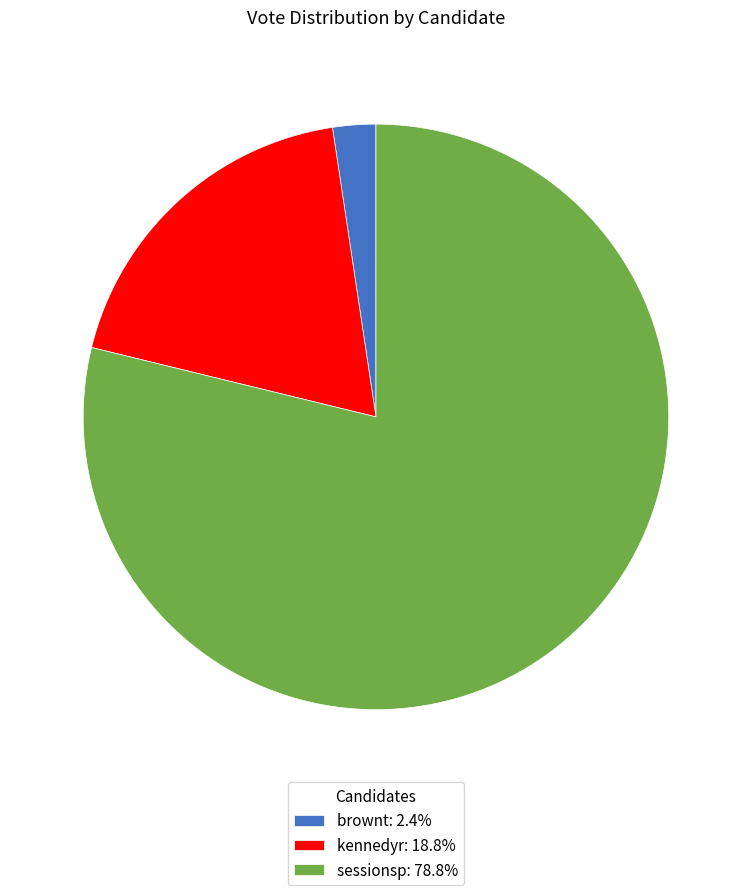

Is there a majority slice in this chart?

Yes